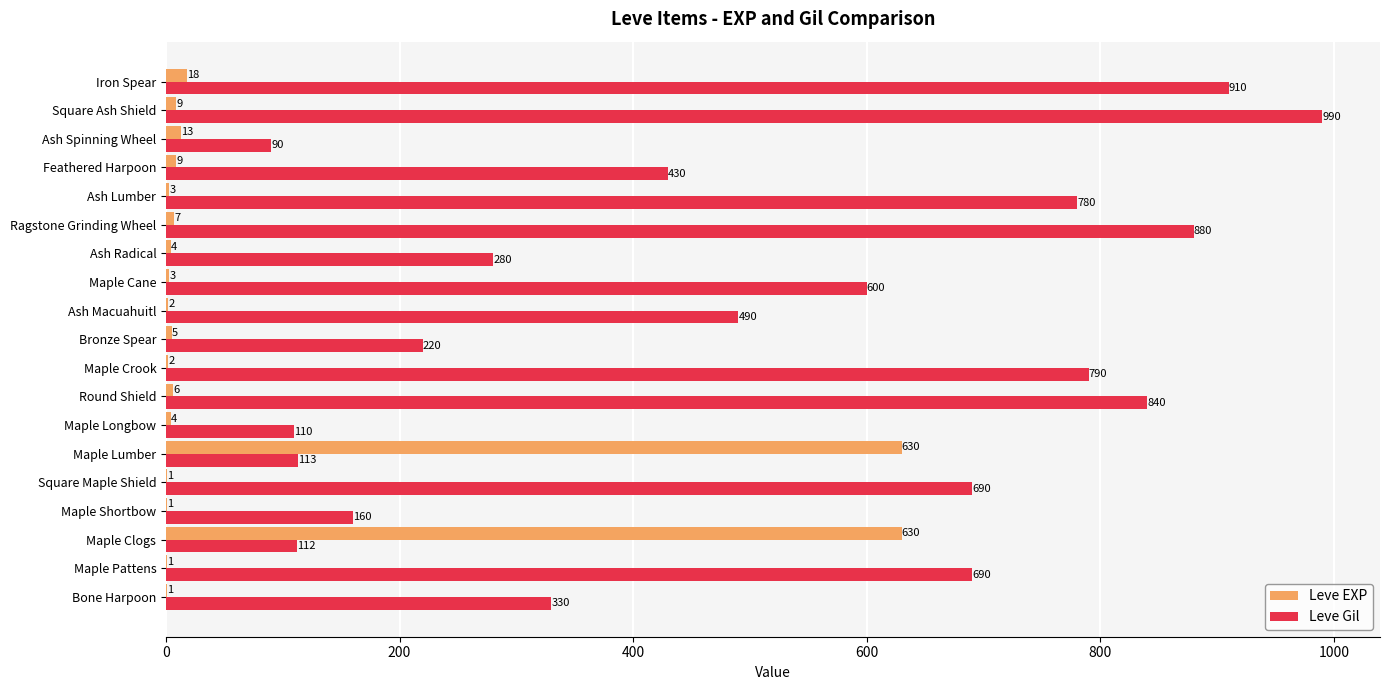

At which label is Leve EXP closest to 315?

Iron Spear